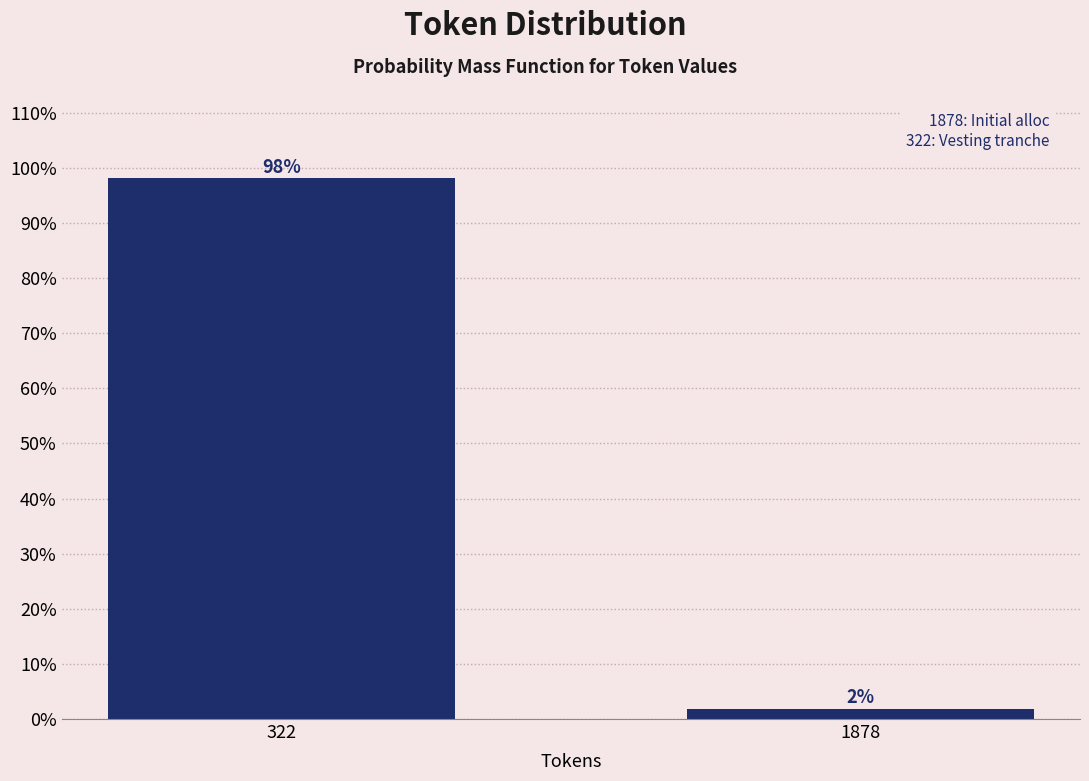

At which label does the data first exceed 98?

322